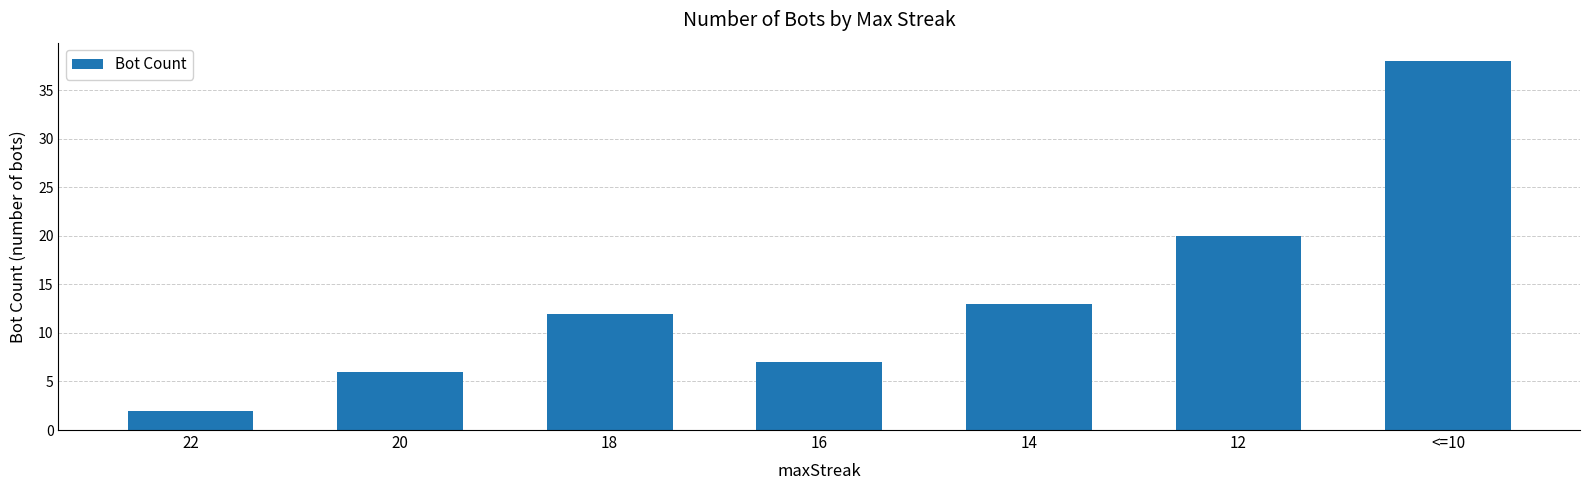

Rank the categories by value from lowest to highest.

22, 20, 16, 18, 14, 12, <=10